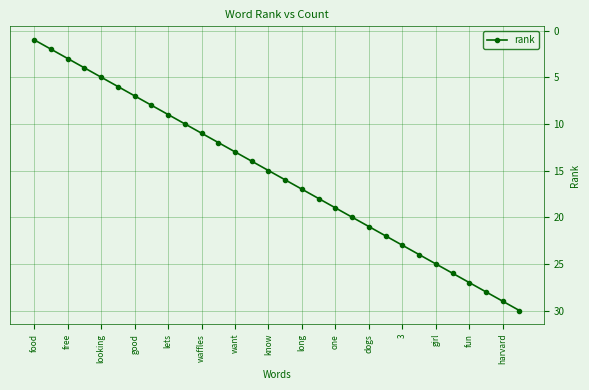

What is the difference between the second highest and minimum values?

28